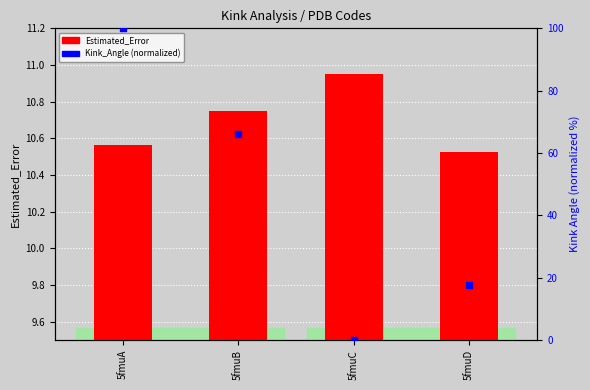

At how many categories does at least one series exceed 41?

2